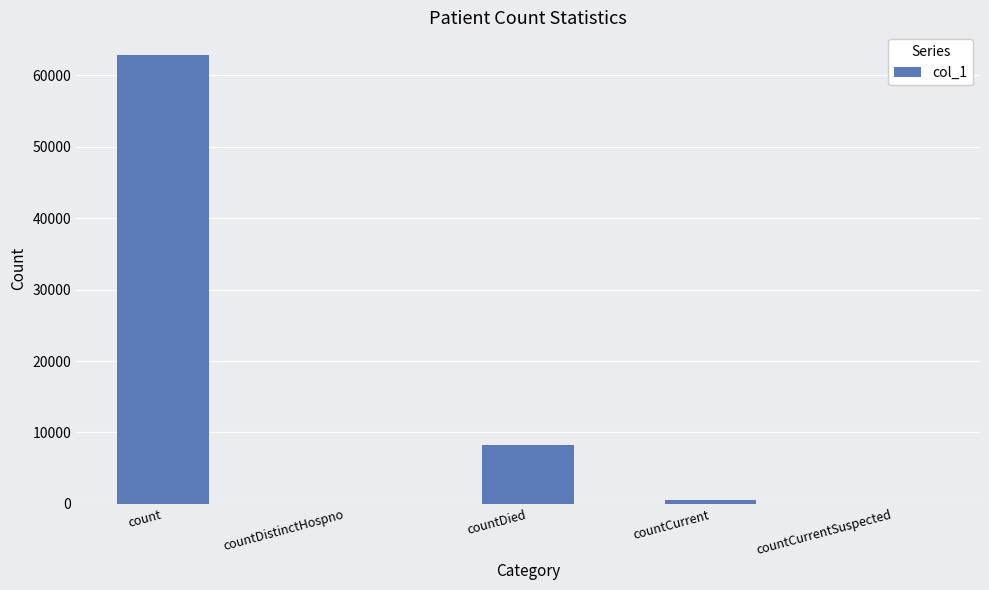

The value at countCurrent is 617. True or false?

True